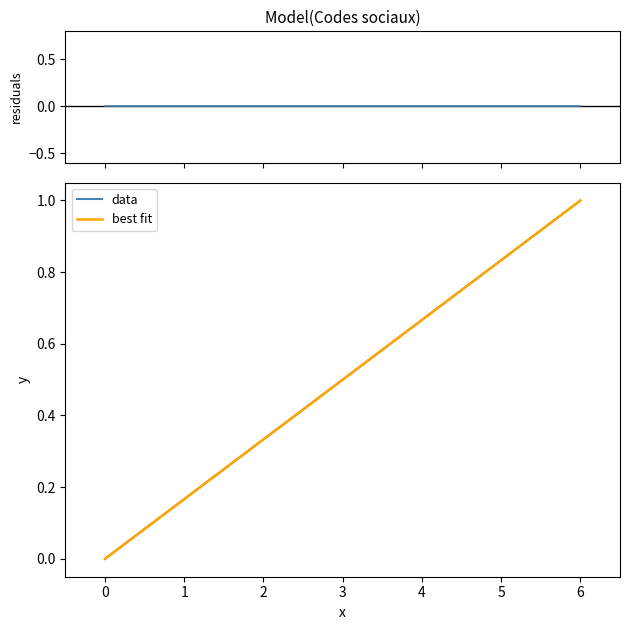

Is this an area chart (filled region under the line)?

No